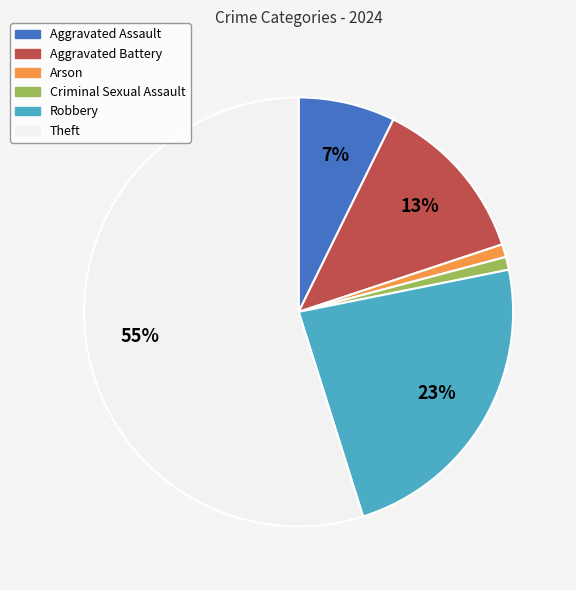

To the nearest percent, what is the difference between the largest and smallest slice percentages?

54%